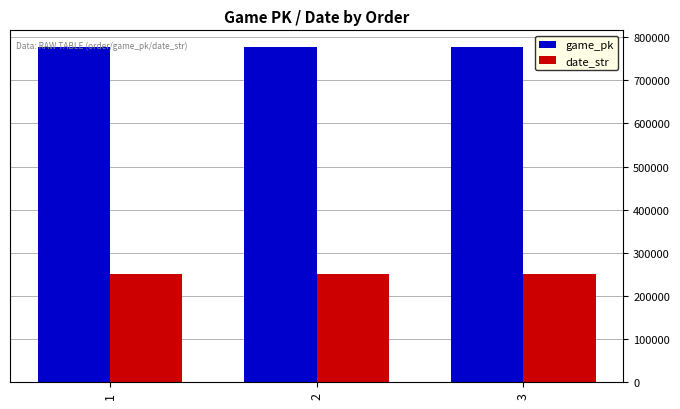

Which series has the largest total across all categories?

game_pk